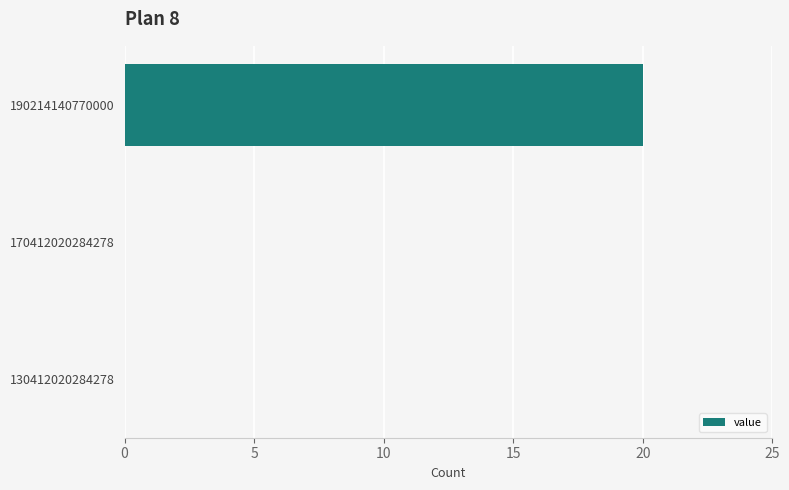

What is the sum of the values at 190214140770000 and 170412020284278?

20